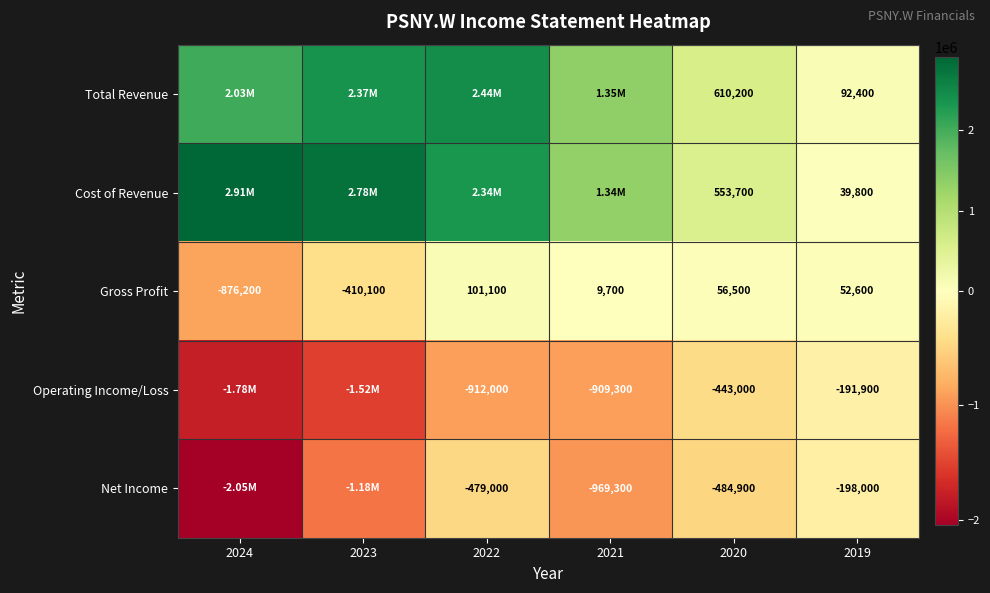

Which series has the largest range (max minus min)?

Cost of Revenue